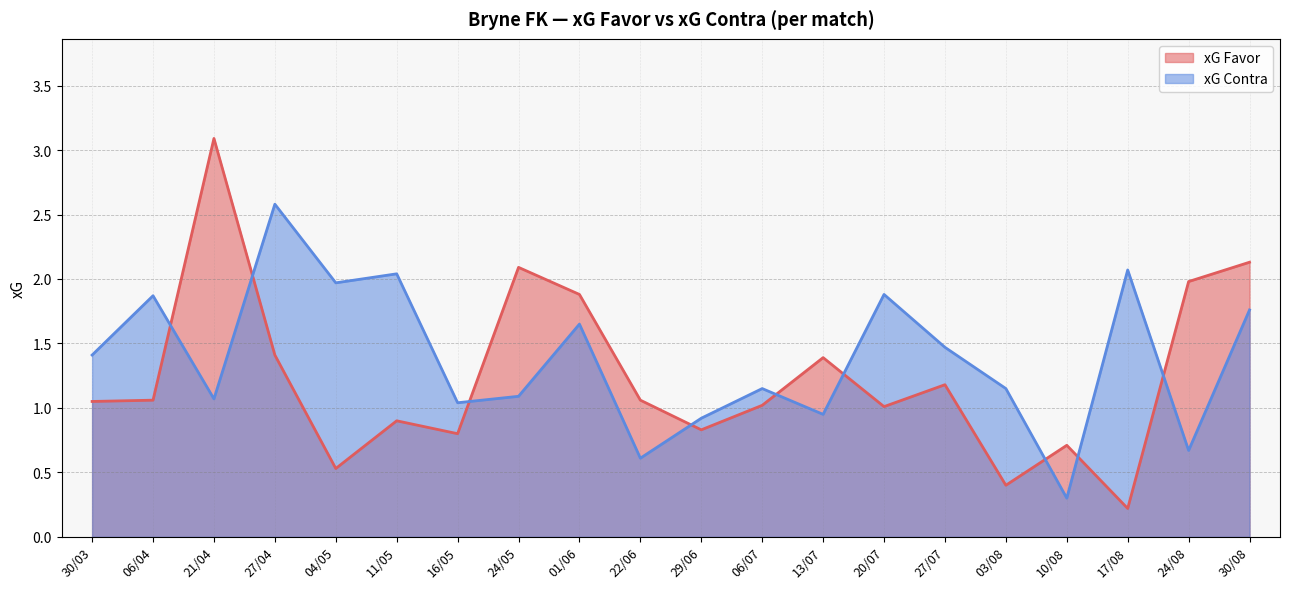

In xG Favor, how many points are higher than both neighbors (excluding endpoints)?

6